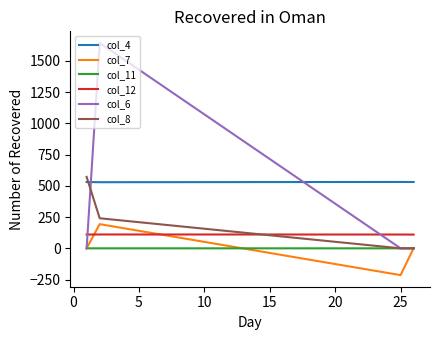

How many intersections are there between col_8 and col_11?

1